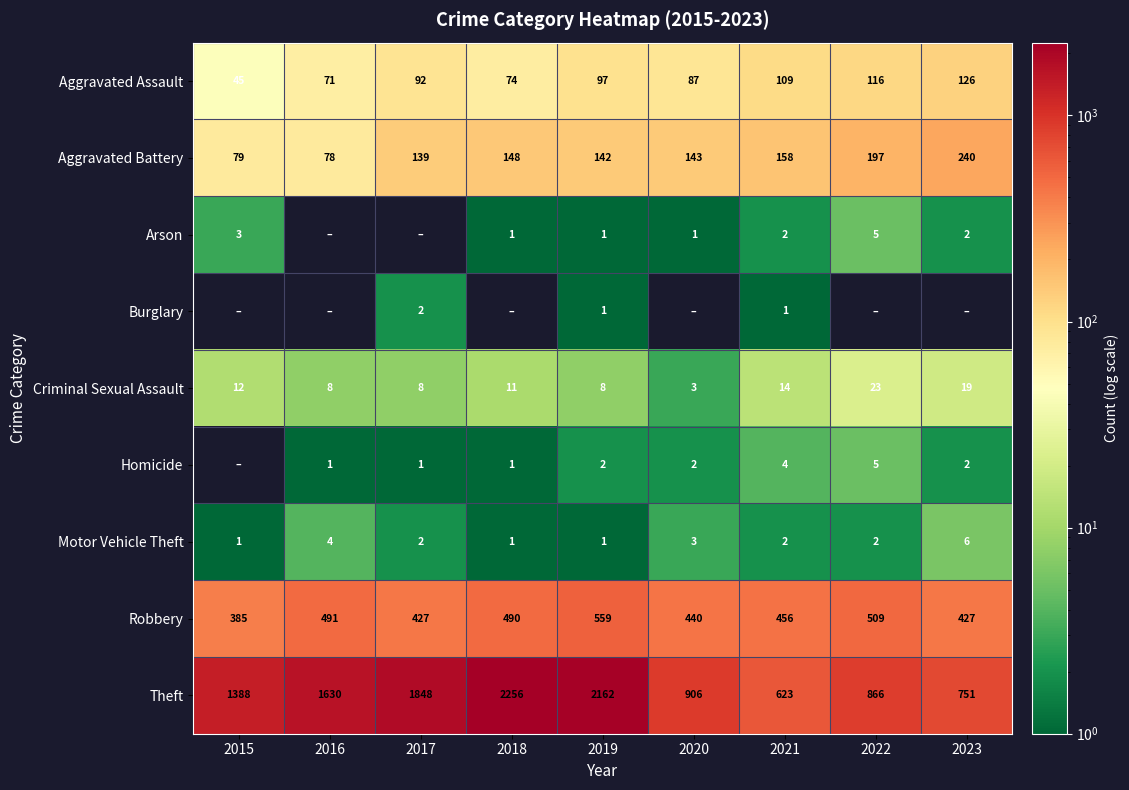

Is the value of Theft at 2017 greater than the value of Aggravated Battery at 2021?

Yes